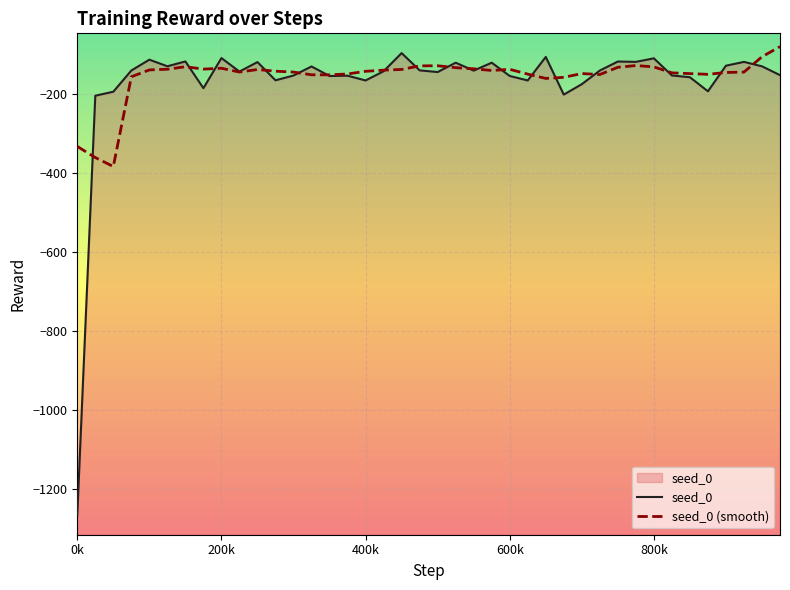

What is the lowest value of the seed_0 series?

-1264.8